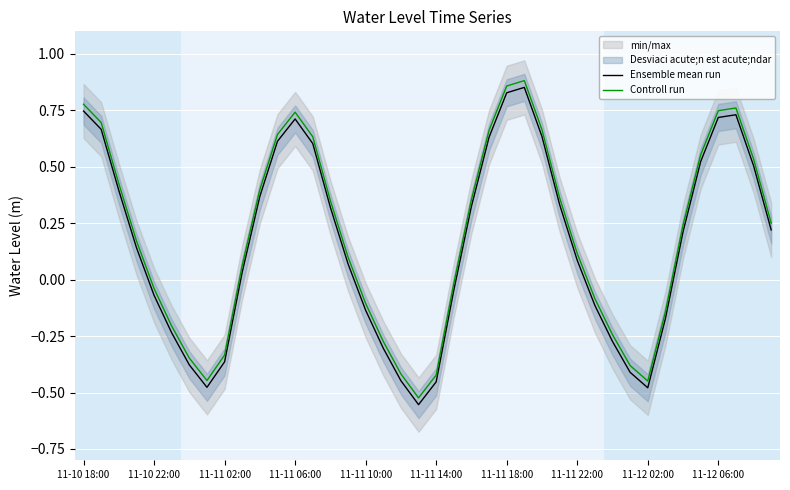

What is the difference between the second highest and minimum values in the Ensemble mean run series?

1.4